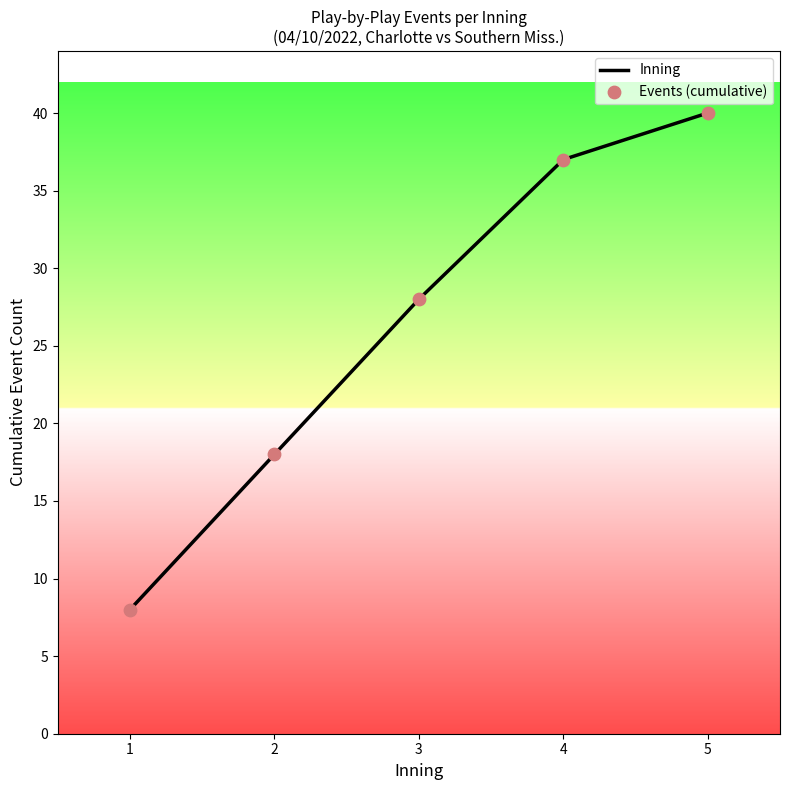

What is the change in value from 2 to 4?

+19